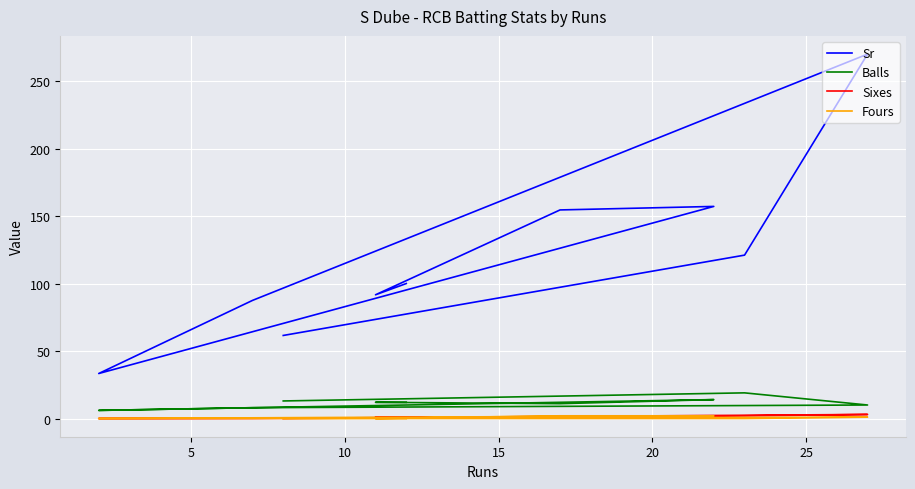

What is the difference between the maximum and minimum values in the Sr series?

236.7